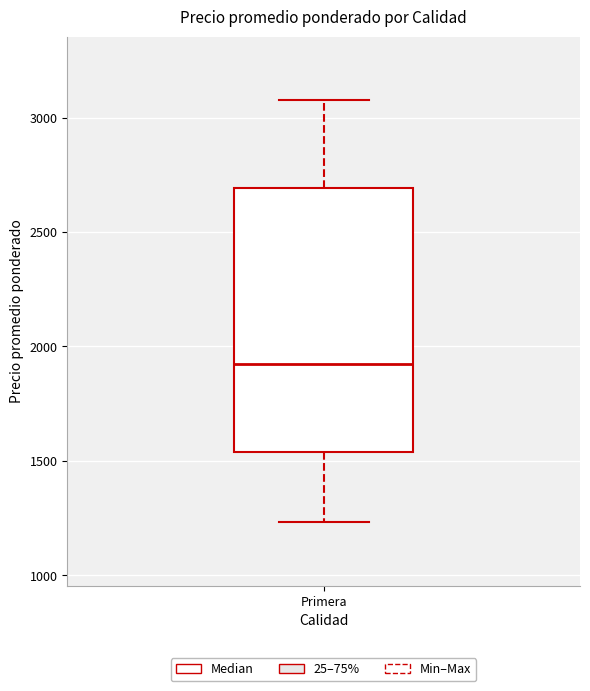

Where does the lower whisker of the box for Primera end on the y-axis? The values are not printed on the chart, so give them approximately, as read against the axis.

1250